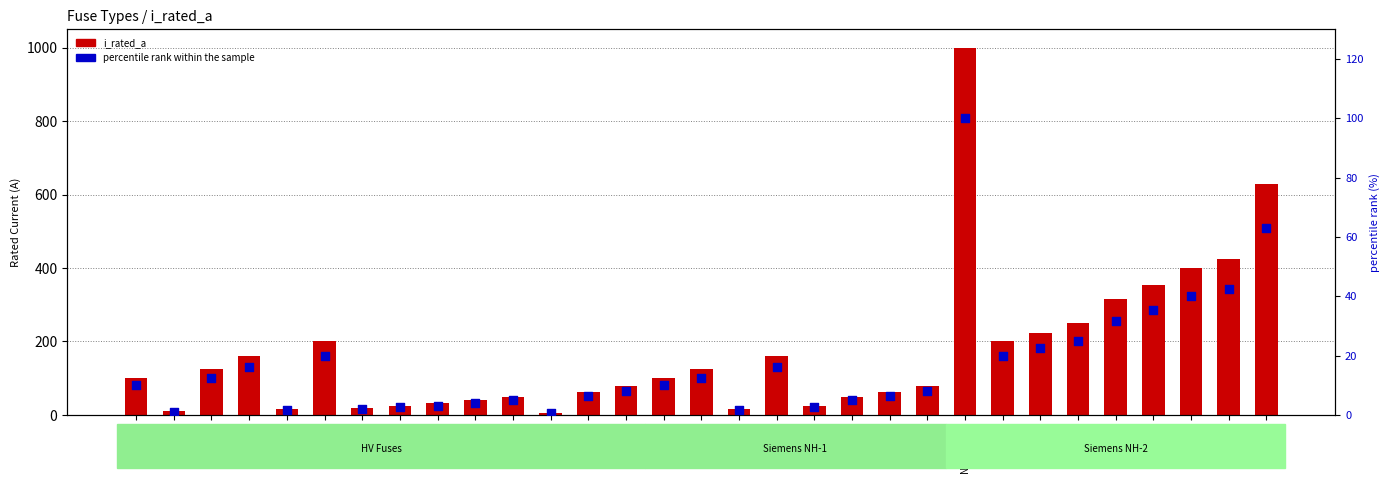

Which series has the largest Y range (max minus min)?

i_rated_a